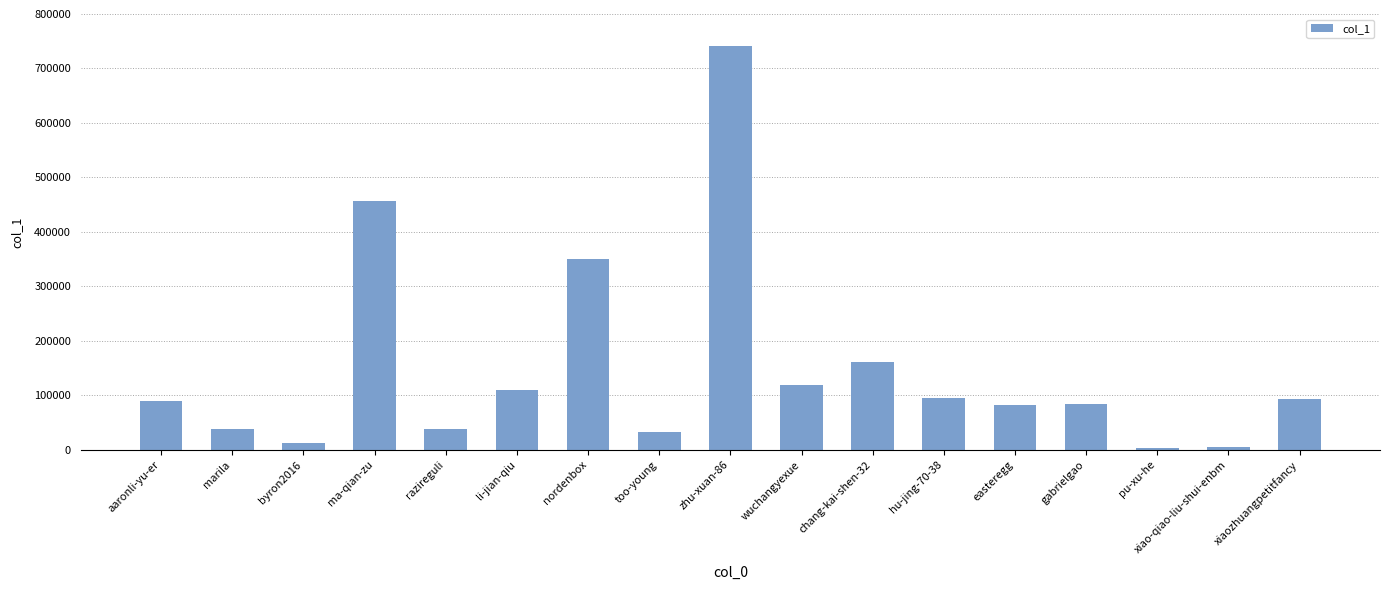

Approximately how many times larger is the value at gabrielgao compared to aaronli-yu-er?

0.9